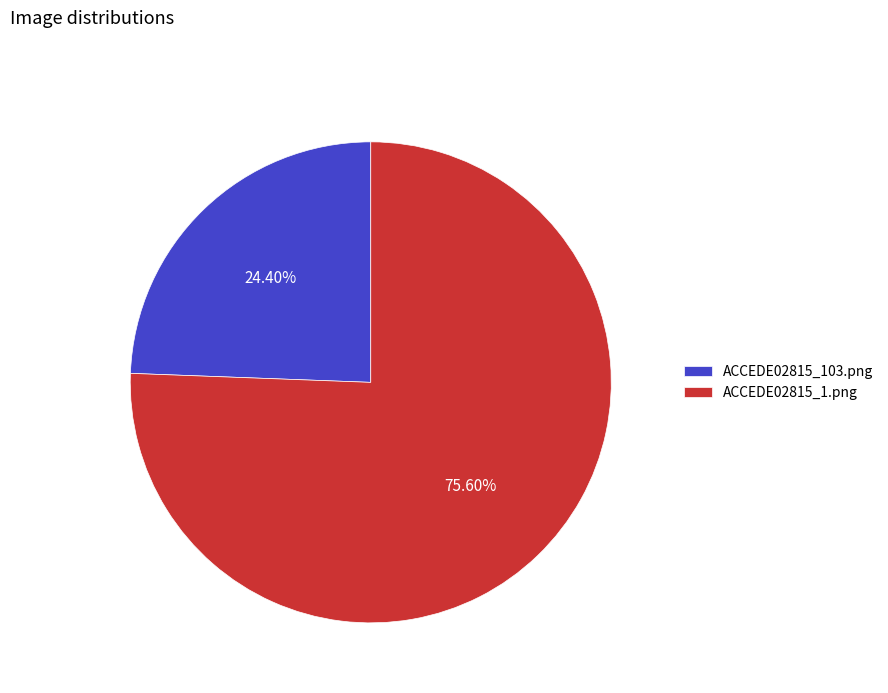

Which has a higher value, ACCEDE02815_103.png or ACCEDE02815_1.png?

ACCEDE02815_1.png